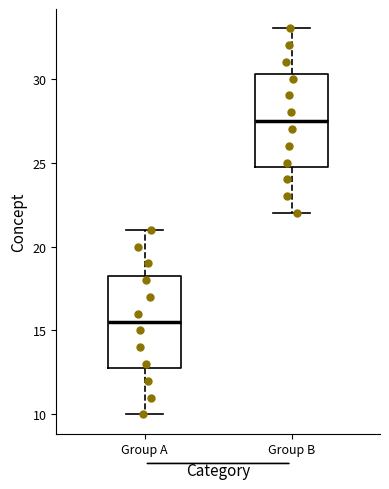

Reading left to right, read every box against the y-axis: the position of its median line, the range the box covers, and the ends of its whiskers. The values are not printed on the chart, so give them approximately, as read against the axis.

Group A: median 15.5, box 13.0 to 18.5, whiskers 10.0 to 21.0
Group B: median 27.5, box 25.0 to 30.5, whiskers 22.0 to 33.0